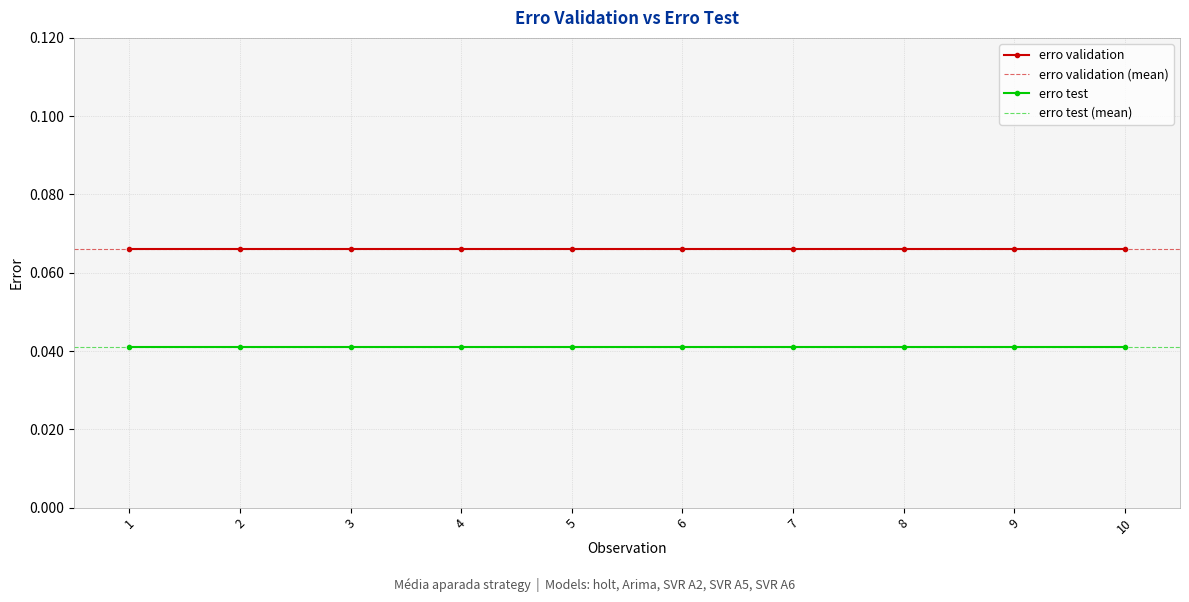

Reading left to right, what are all the values shown in this chart?

erro validation: 0.1	0.1	0.1	0.1	0.1	0.1	0.1	0.1	0.1	0.1
erro test: 0.0	0.0	0.0	0.0	0.0	0.0	0.0	0.0	0.0	0.0